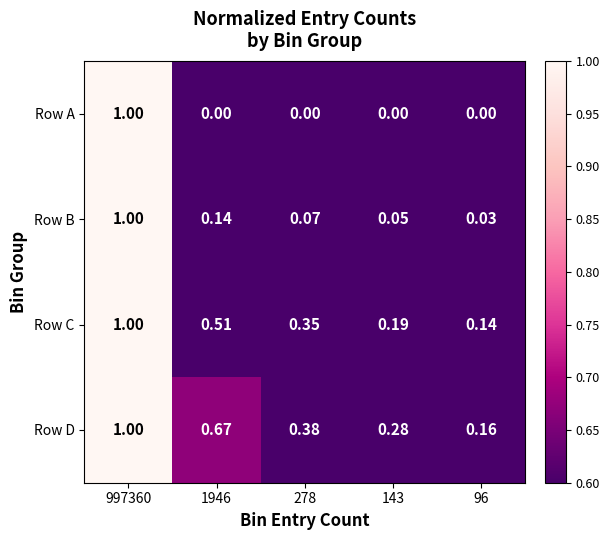

Which series has the largest total across all categories?

Row D